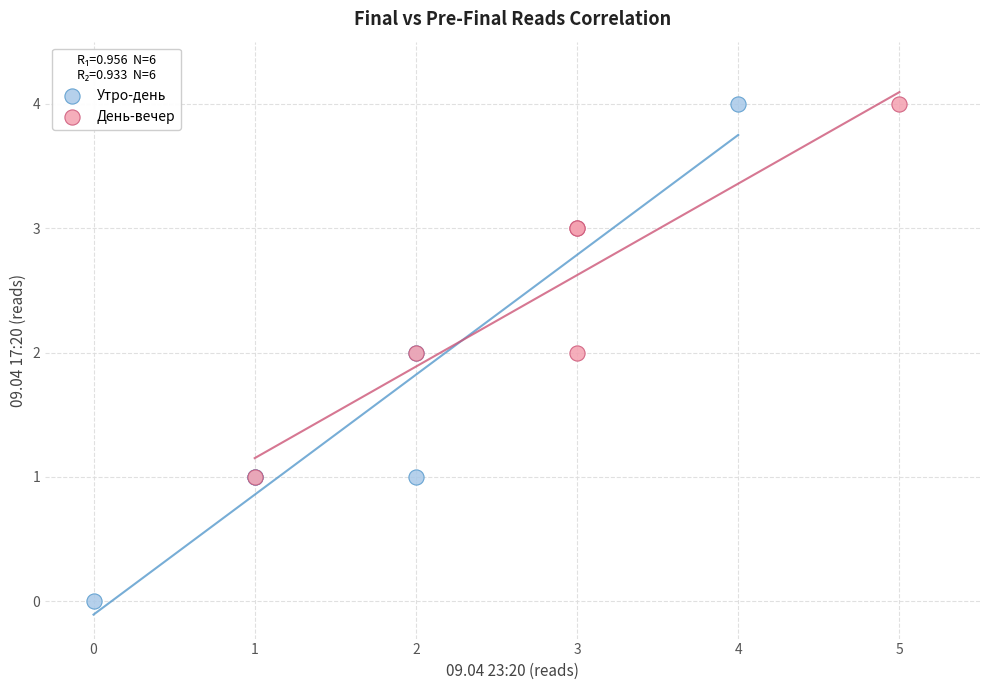

Which series reaches the minimum Y coordinate?

Утро-день